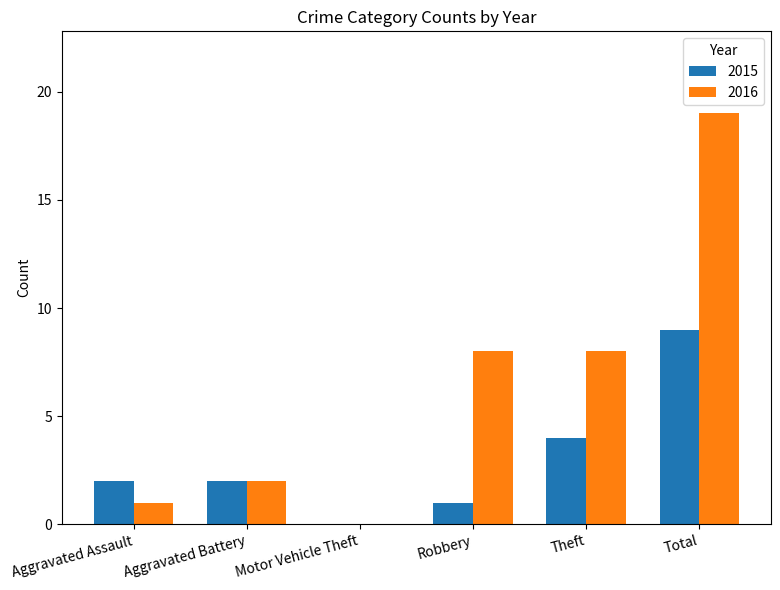

What is the approximate value of 2016 at Robbery, to the nearest 10?

10